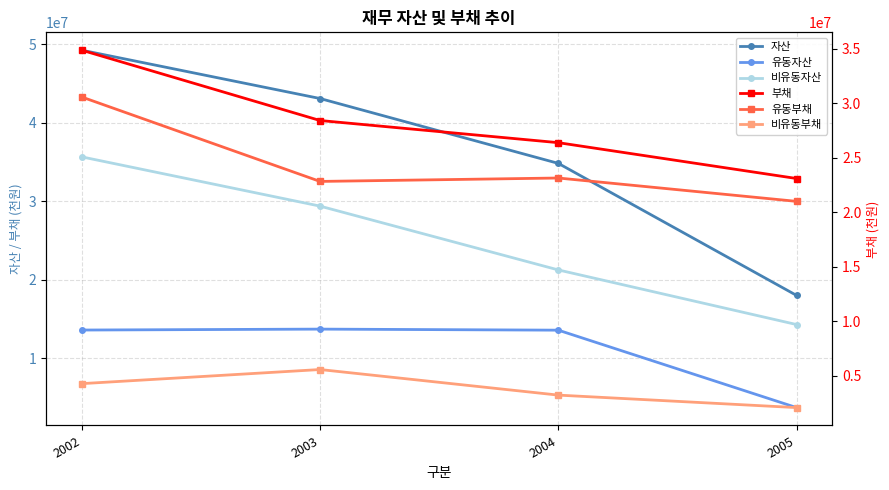

How many data points in 자산 are above 43067117?

1